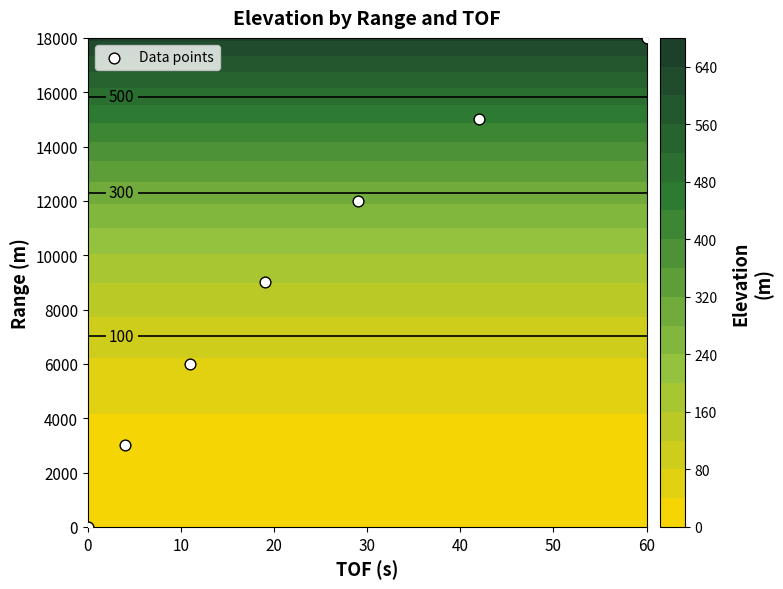

Reading right to left, extract all data points from this chart.

18000	15000	12000	9000	6000	3000	0